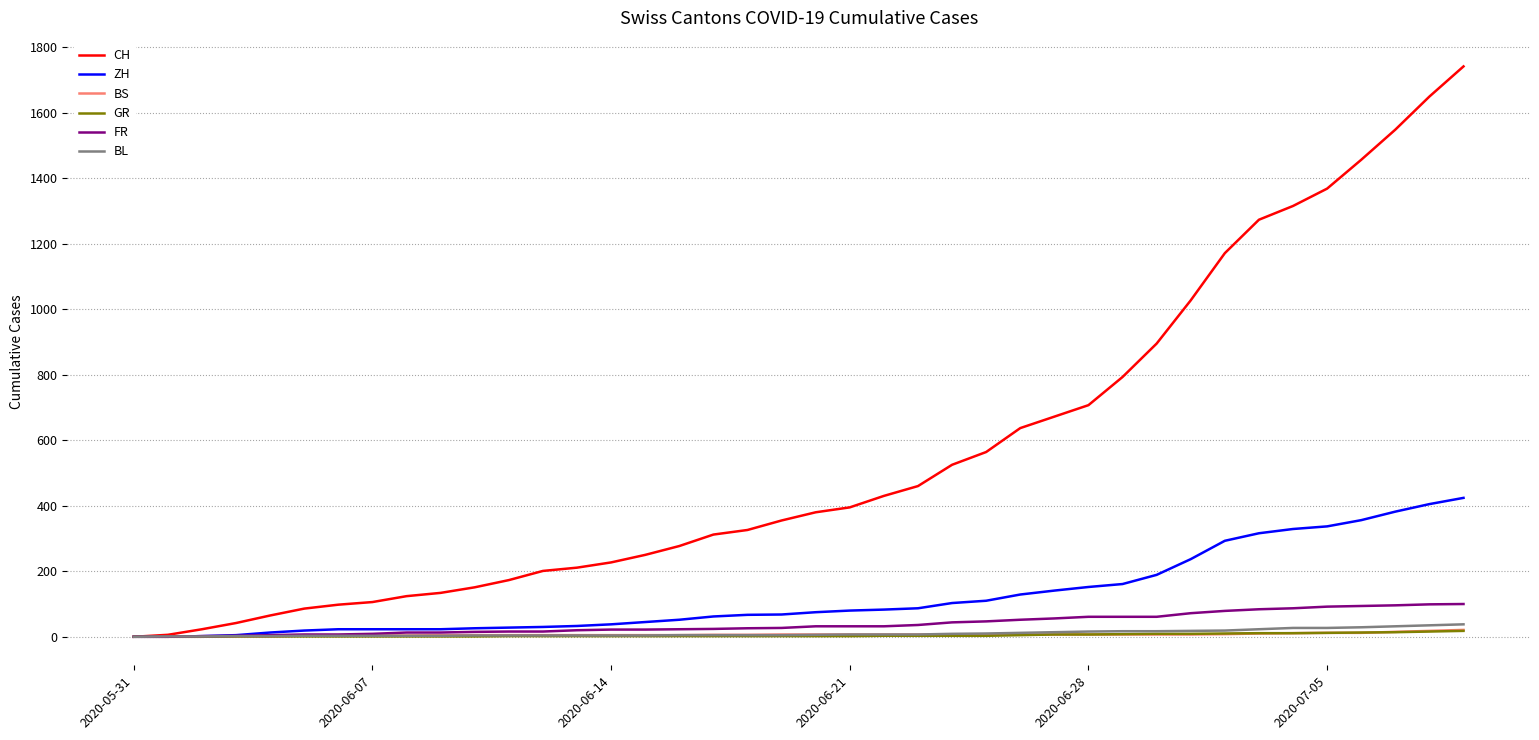

Which series has the largest total across all categories?

CH